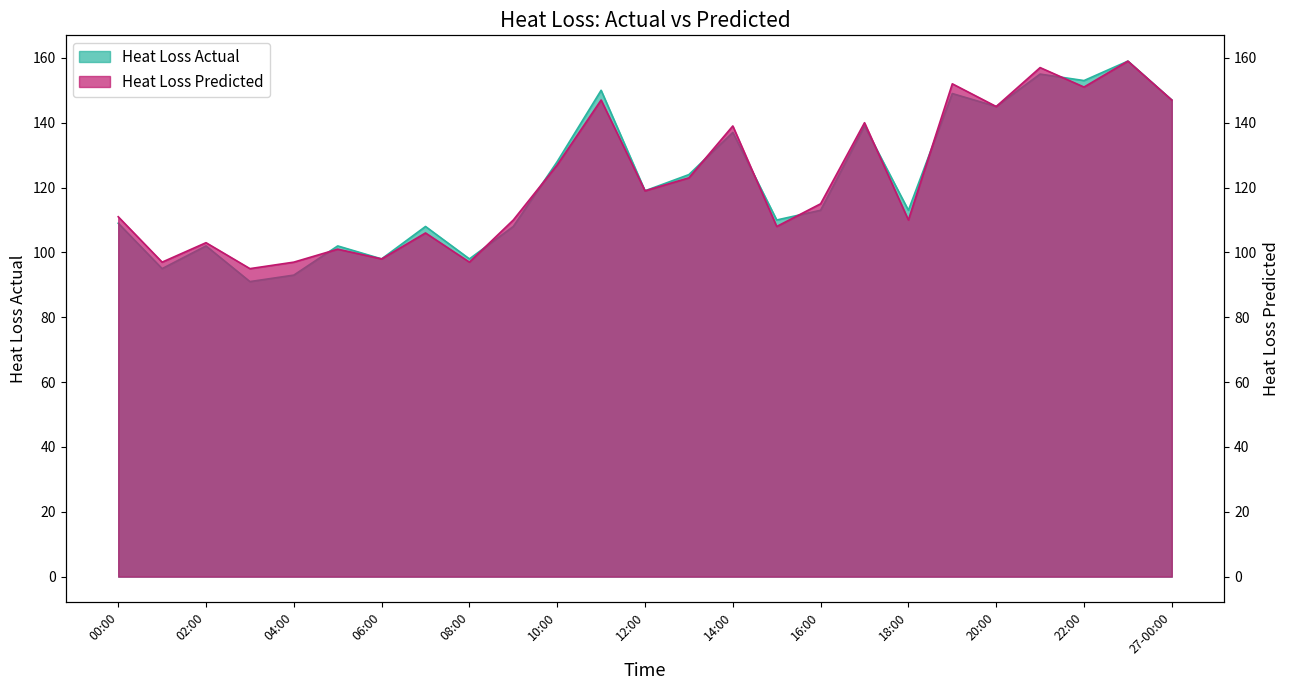

Where is the first local minimum for Heat Loss Actual?

01:00